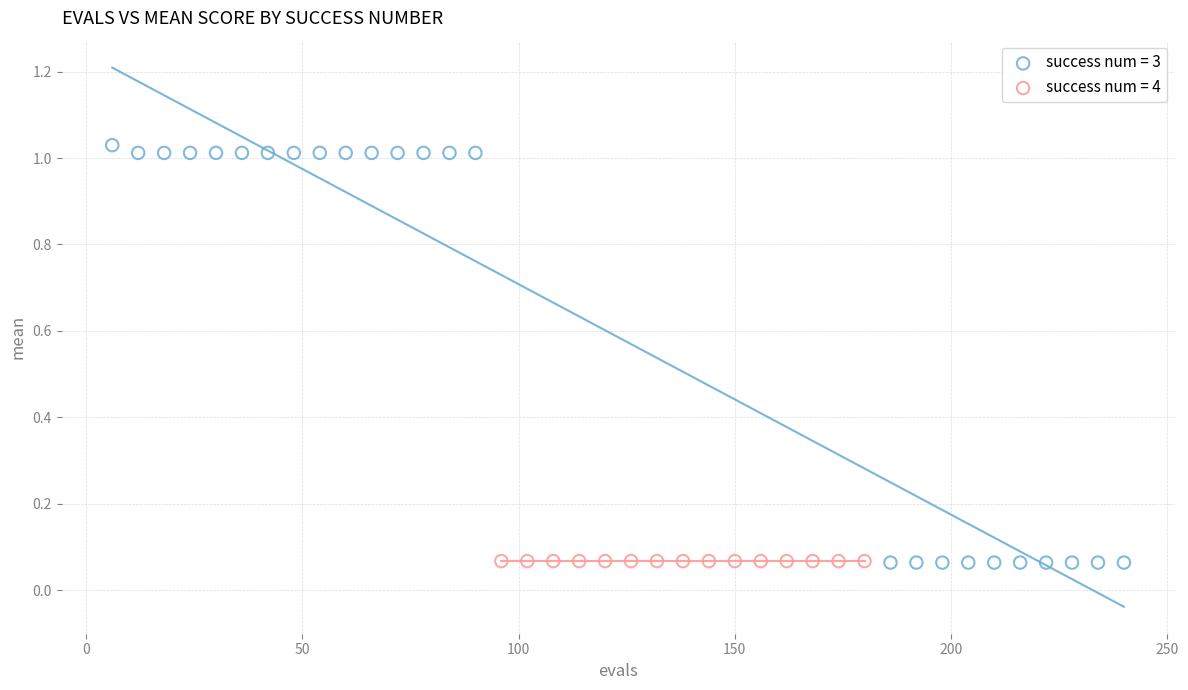

Which series reaches the maximum Y coordinate?

success num = 3